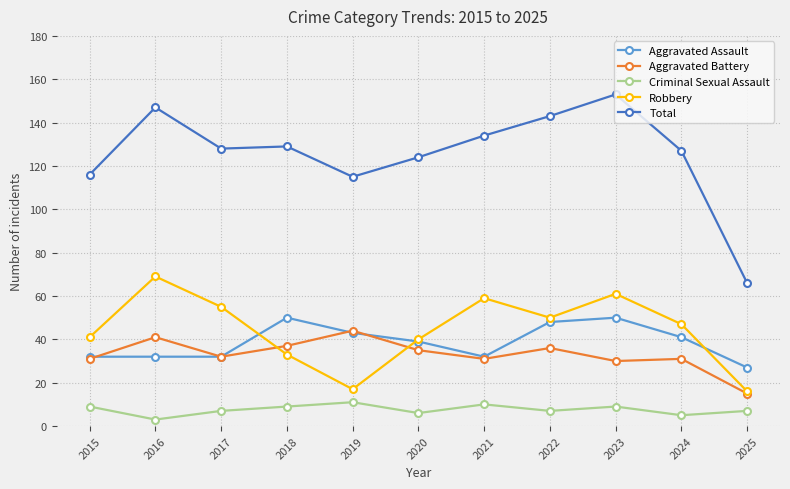

Is this an area chart (filled region under the line)?

No